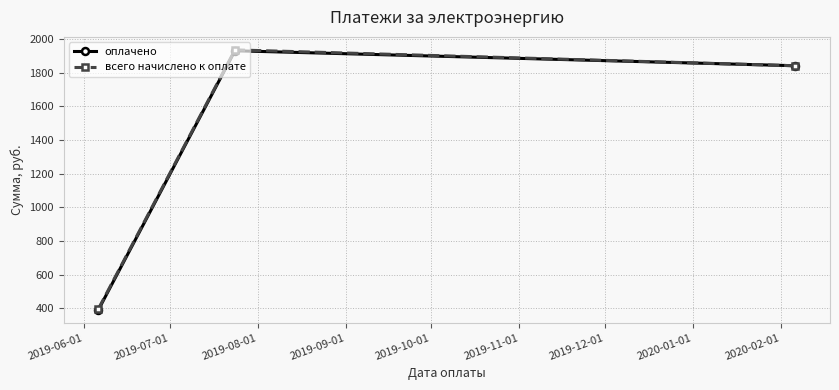

Which series has the largest range (max minus min)?

оплачено